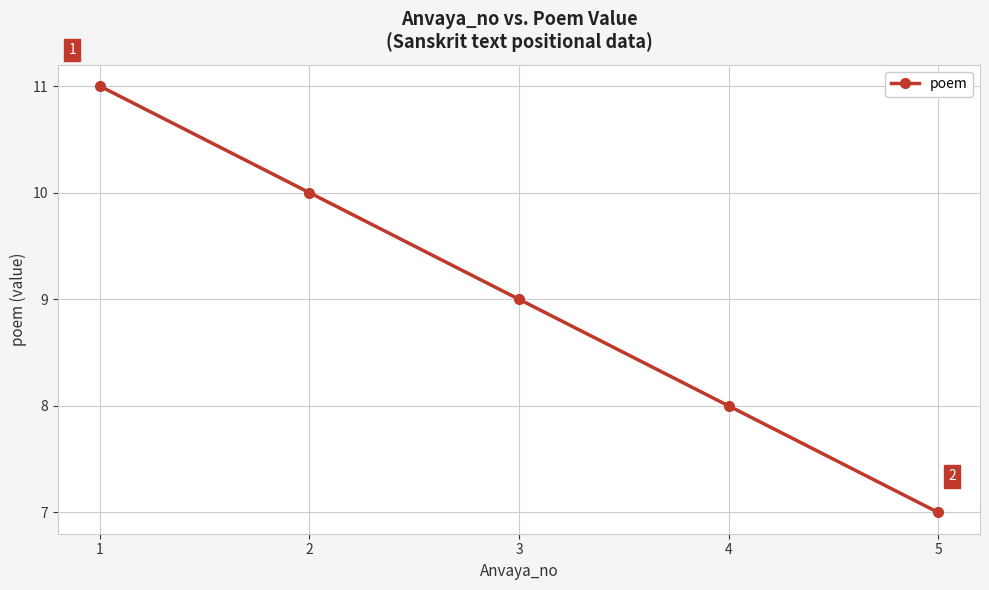

What is the value of the 2nd point from the left?

10